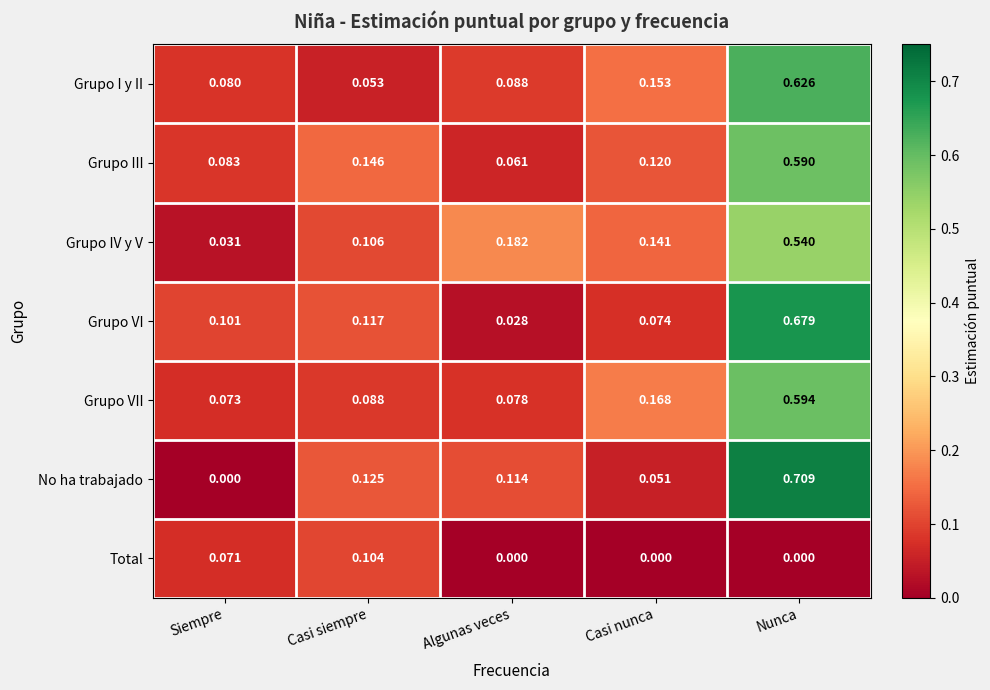

At how many categories does at least one series exceed 0?

5